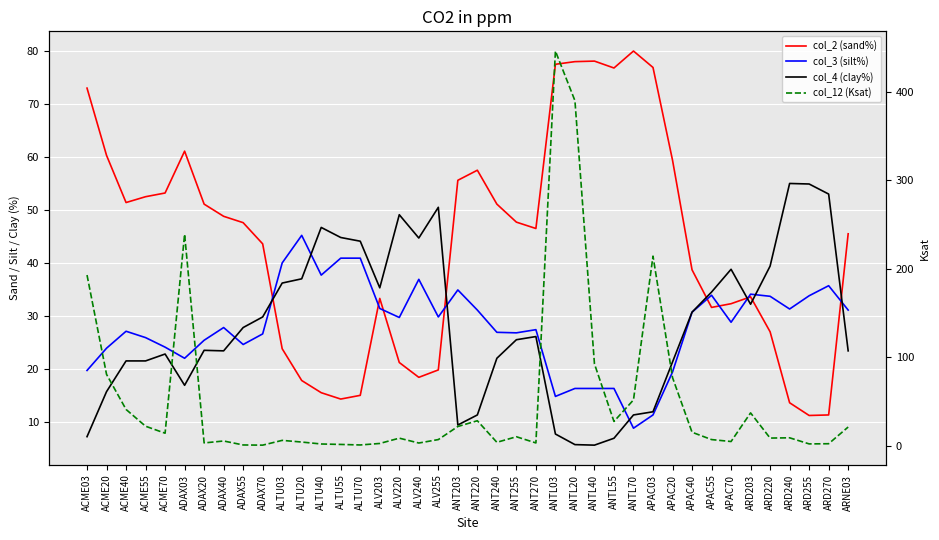

Is this an area chart (filled region under the line)?

No